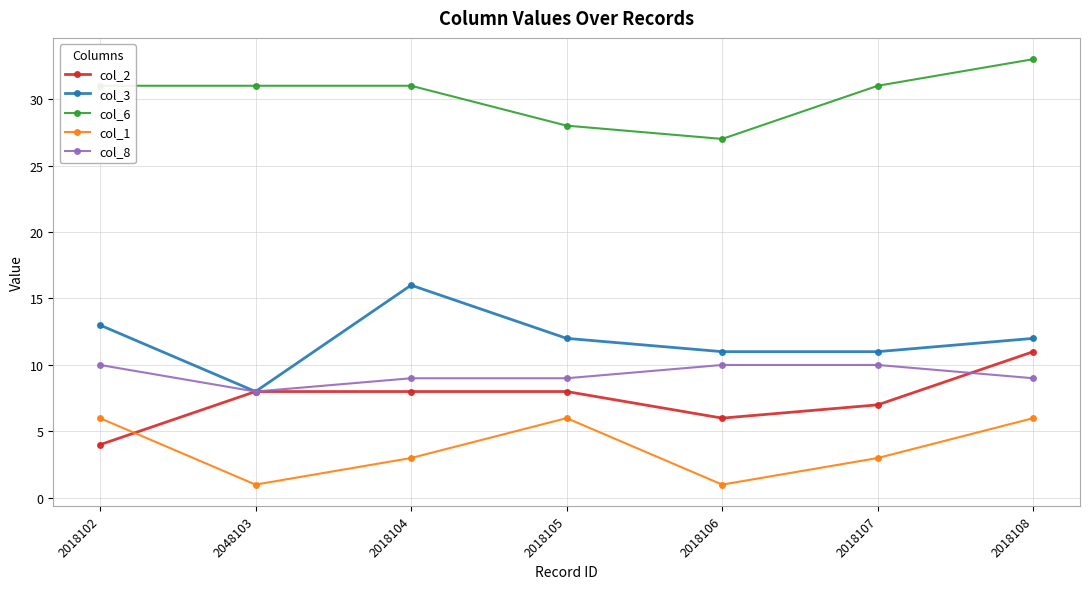

What is the label of the 4th point from the right?

2018105